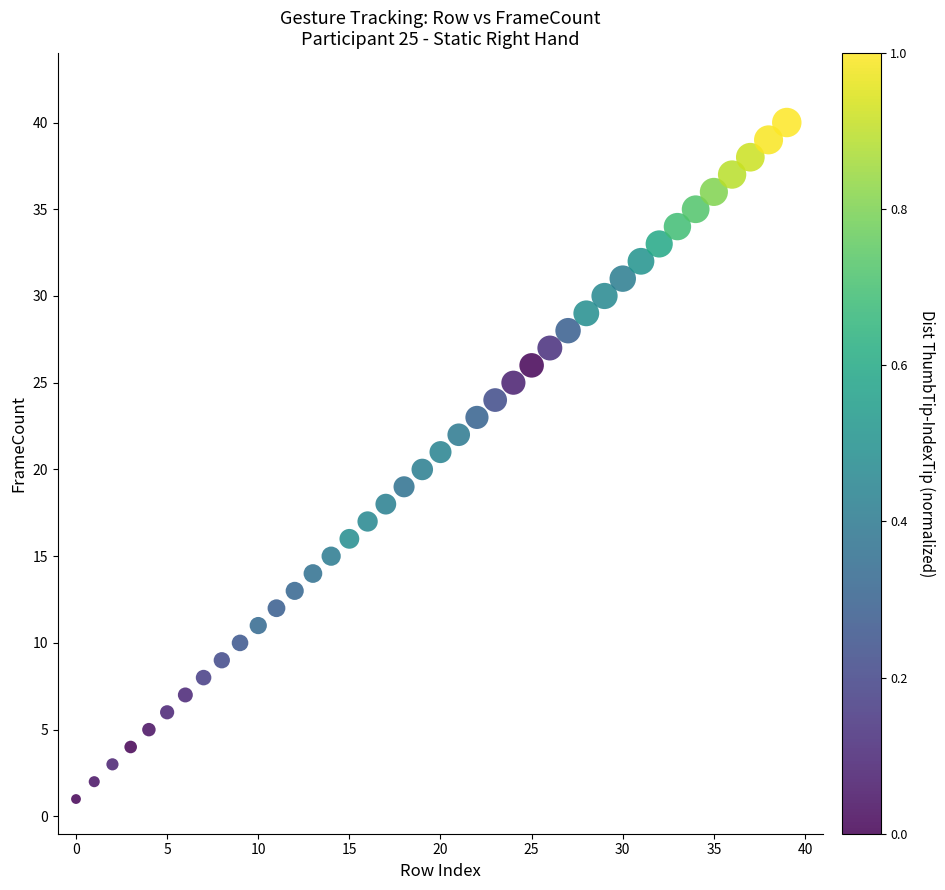

What is the range of Y values (max minus min)?

39